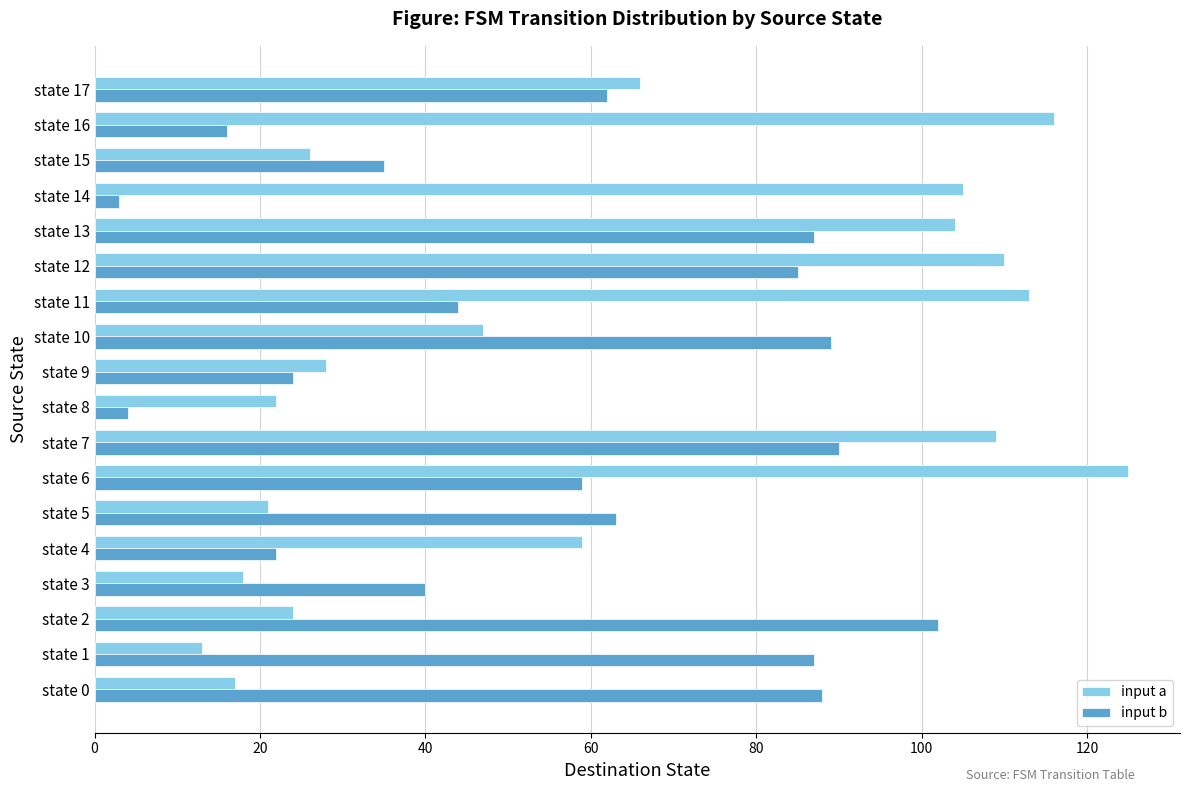

What is the greatest value displayed?

125